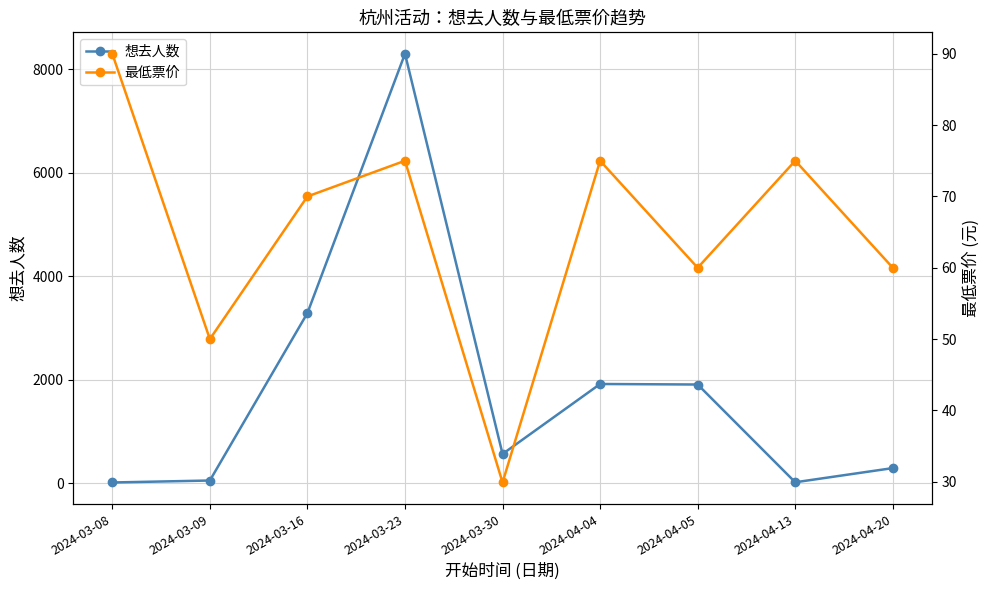

How many interior local peaks does the 最低票价 series have?

3